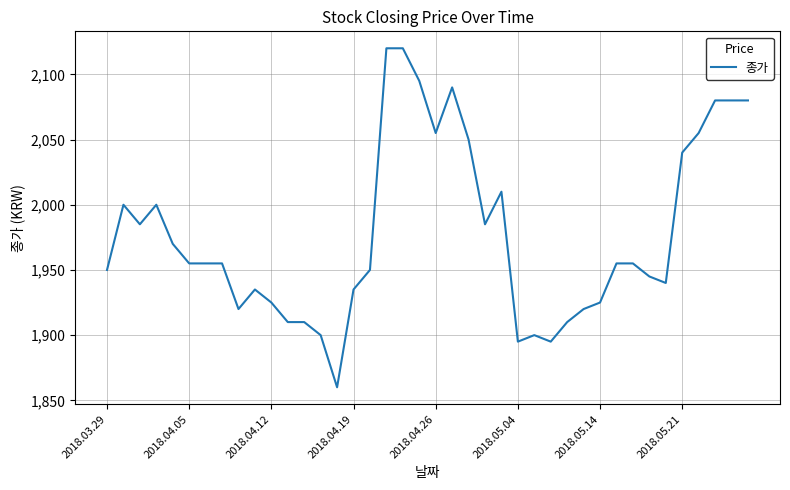

What is the maximum value shown in the chart?

2120